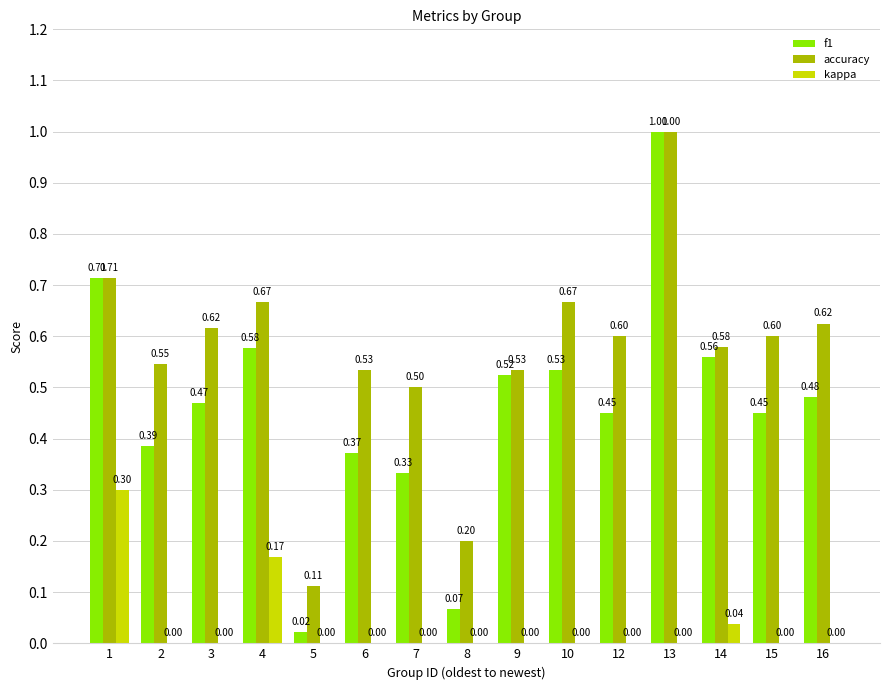

Between 9 and 16, which series saw the biggest shift?

accuracy